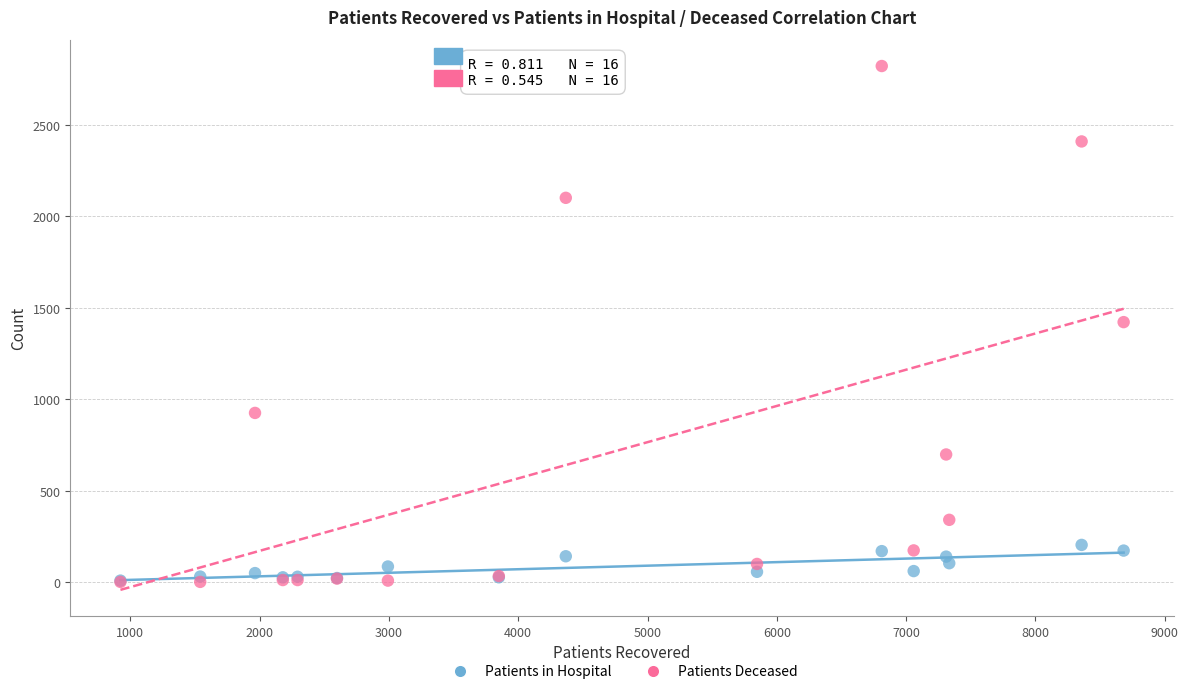

What are all the series names shown in the legend?

Patients in Hospital, Patients Deceased